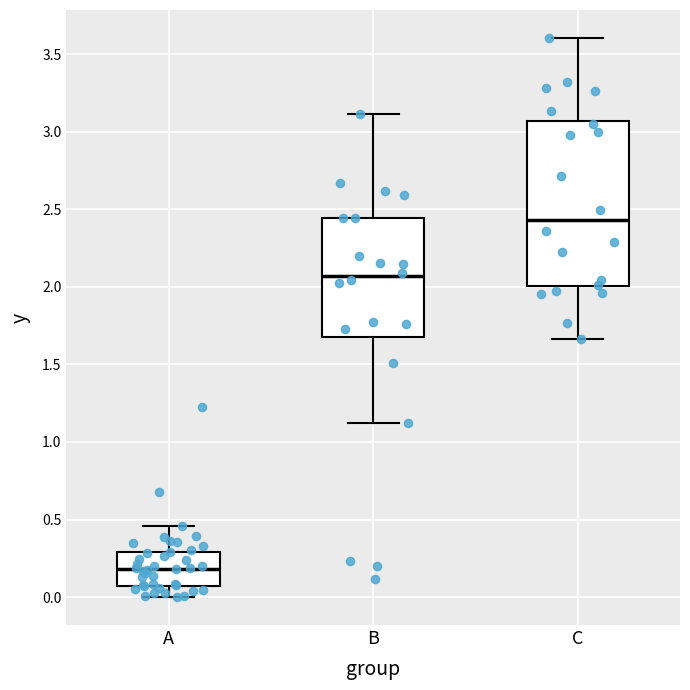

Comparing the boxes themselves (not the whiskers), which one is the tallest?

C